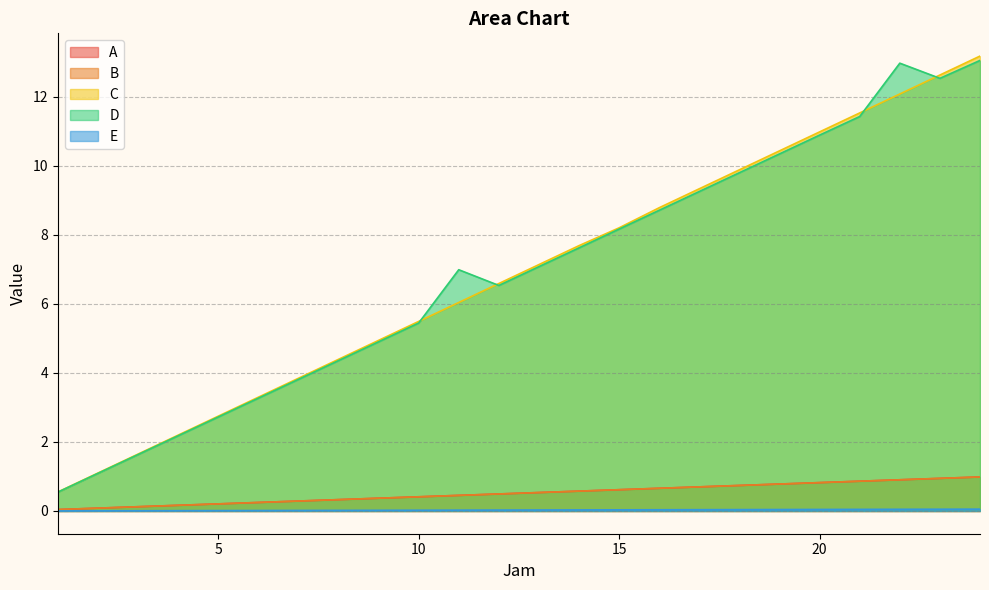

Reading left to right, list all the values displayed in this chart.

A: 0.0	0.1	0.1	0.2	0.2	0.2	0.3	0.3	0.4	0.4	0.5	0.5	0.5	0.6	0.6	0.7	0.7	0.7	0.8	0.8	0.9	0.9	0.9	1.0
B: 0.0	0.1	0.1	0.2	0.2	0.2	0.3	0.3	0.4	0.4	0.5	0.5	0.5	0.6	0.6	0.7	0.7	0.7	0.8	0.8	0.9	0.9	0.9	1.0
C: 0.5	1.1	1.6	2.2	2.7	3.3	3.8	4.4	4.9	5.5	6.0	6.6	7.1	7.7	8.2	8.8	9.3	9.9	10.4	11.0	11.5	12.1	12.6	13.2
D: 0.5	1.1	1.6	2.2	2.7	3.3	3.8	4.4	4.9	5.4	7.0	6.5	7.1	7.6	8.2	8.7	9.3	9.8	10.3	10.9	11.4	13.0	12.5	13.1
E: 0.0	0.0	0.0	0.0	0.0	0.0	0.0	0.0	0.0	0.0	0.0	0.0	0.0	0.0	0.0	0.0	0.0	0.0	0.0	0.0	0.0	0.0	0.1	0.1